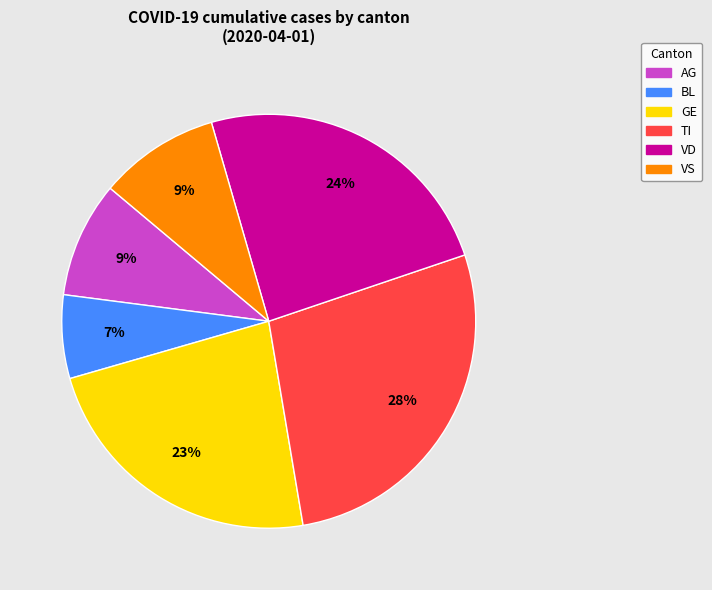

What is the largest slice in the pie chart?

TI